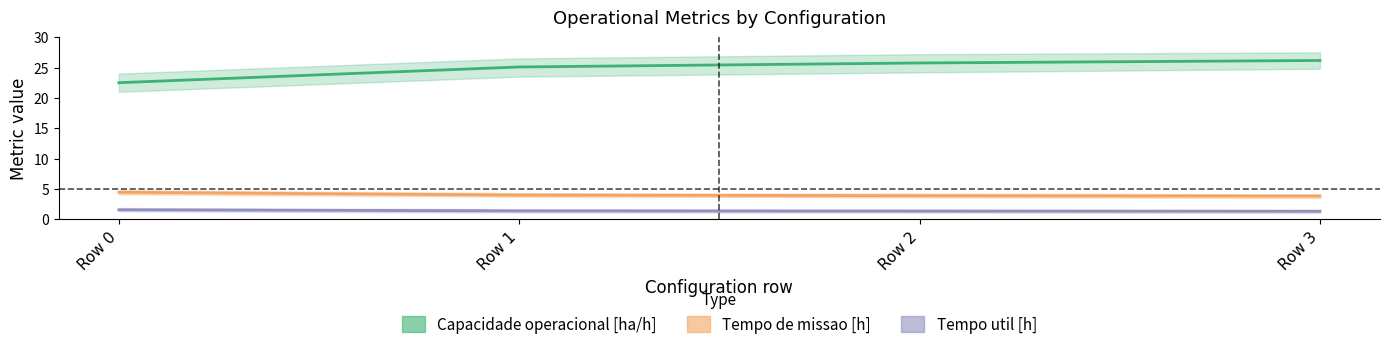

Which has a higher value, Row 0 or Row 1?

Row 1